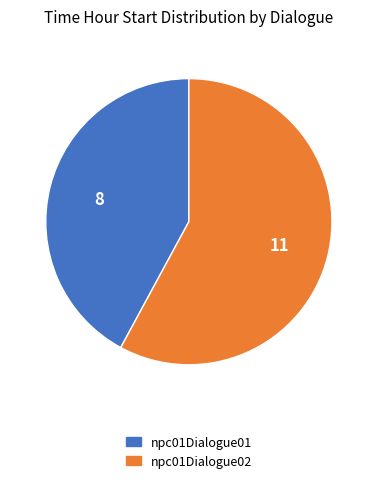

What is the ratio of the value at npc01Dialogue02 to the value at npc01Dialogue01?

1.4